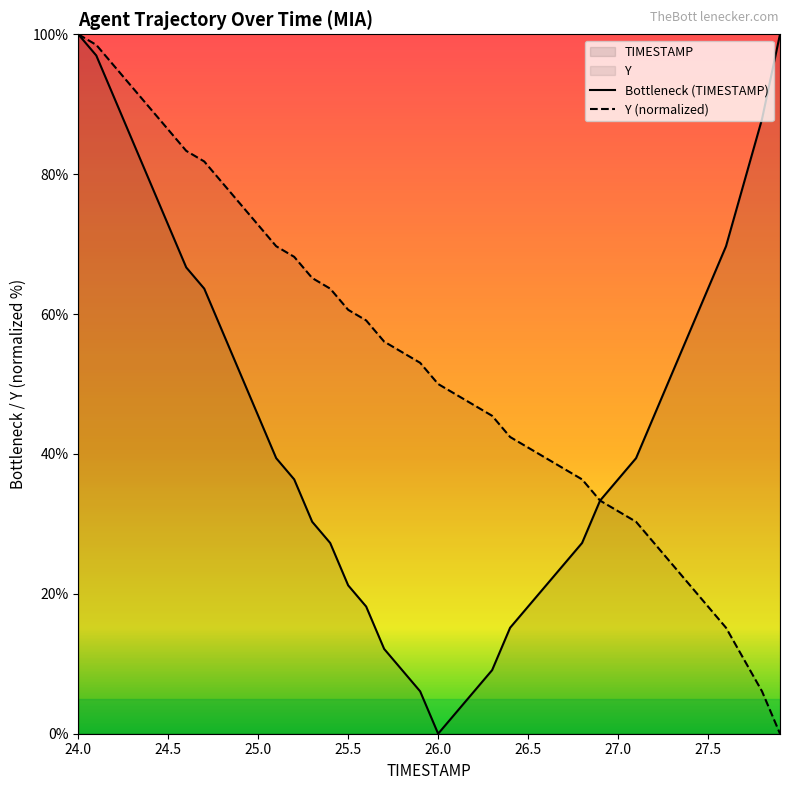

Is it true that Bottleneck (TIMESTAMP) equals -61.5 at 26.0?

False